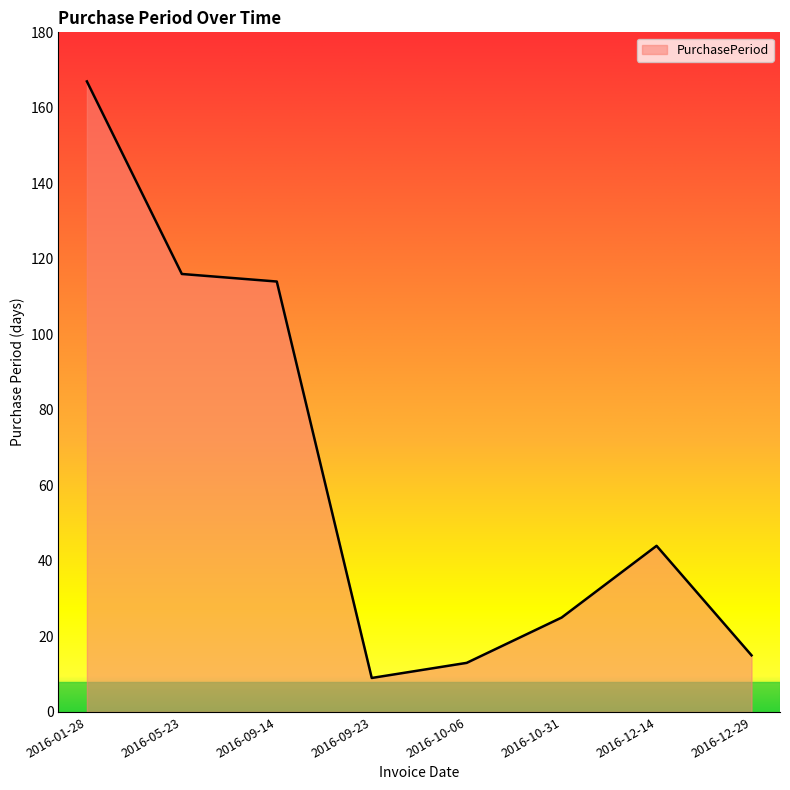

How many distinct data groups are displayed?

1